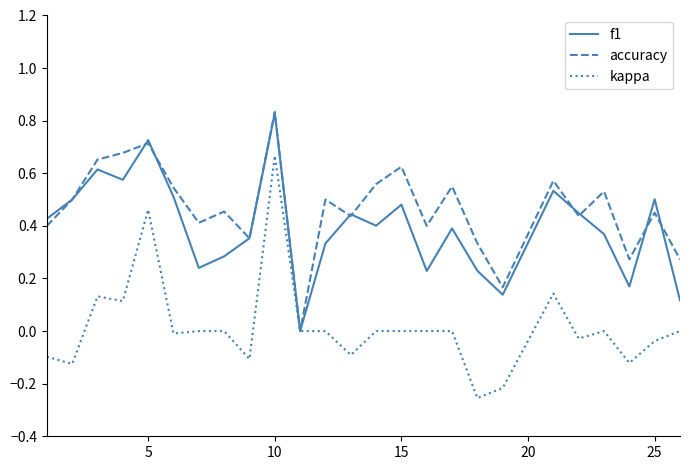

How many lines are shown in the chart?

3